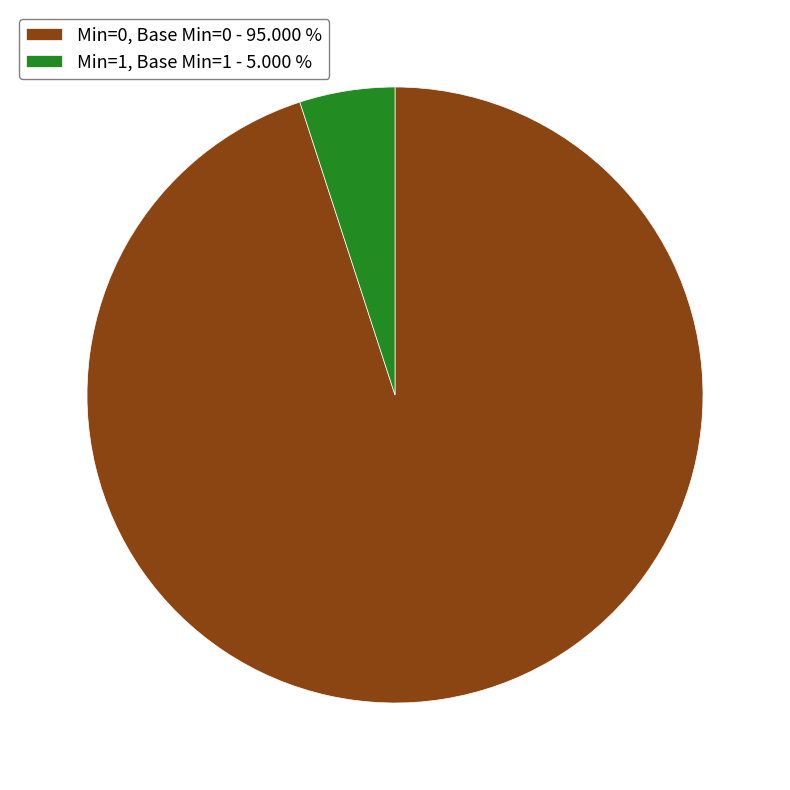

Which category has the biggest portion of the pie?

Min=0, Base Min=0 - 95.000 %